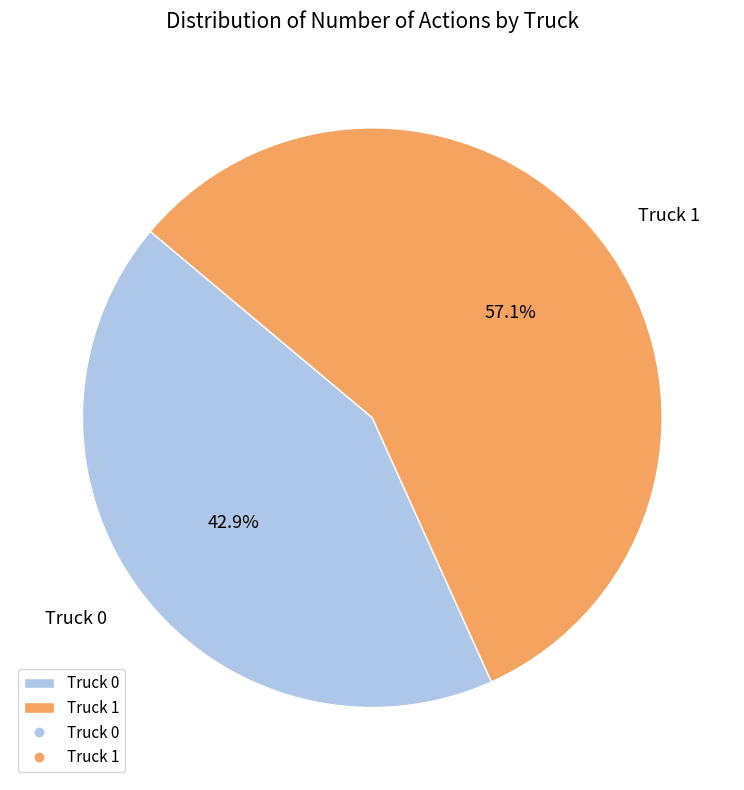

Is Truck 1 the majority of the pie?

Yes